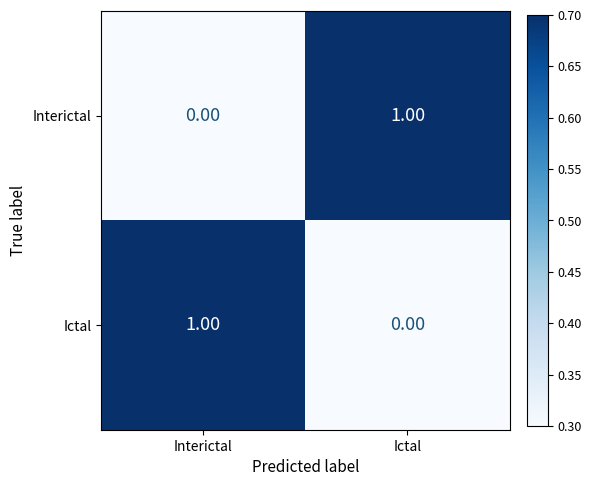

Is the value of Interictal at Ictal greater than the value of Ictal at Ictal?

Yes